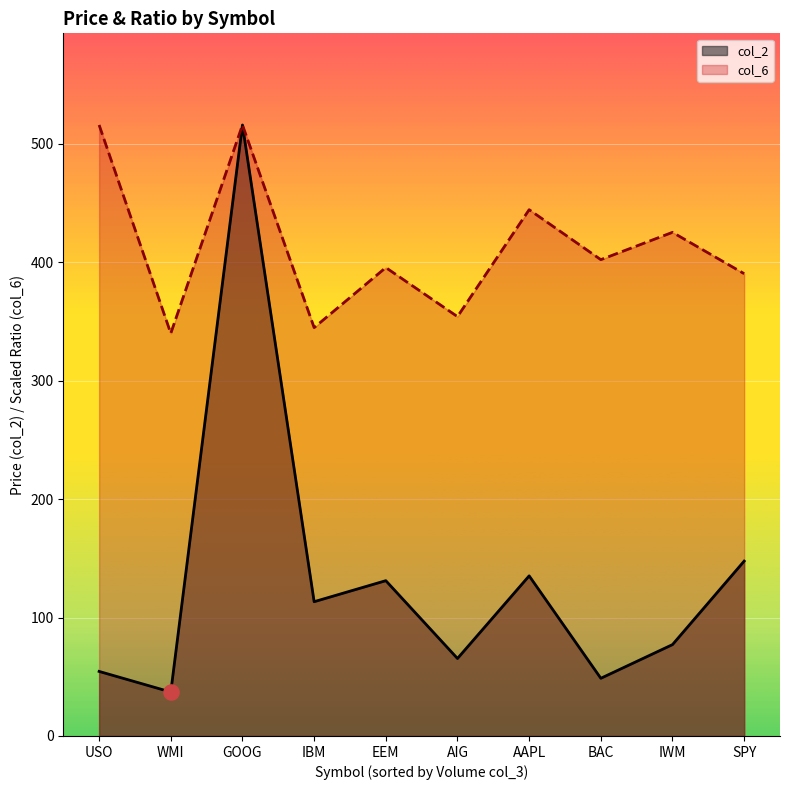

Which series has the largest total across all categories?

col_6